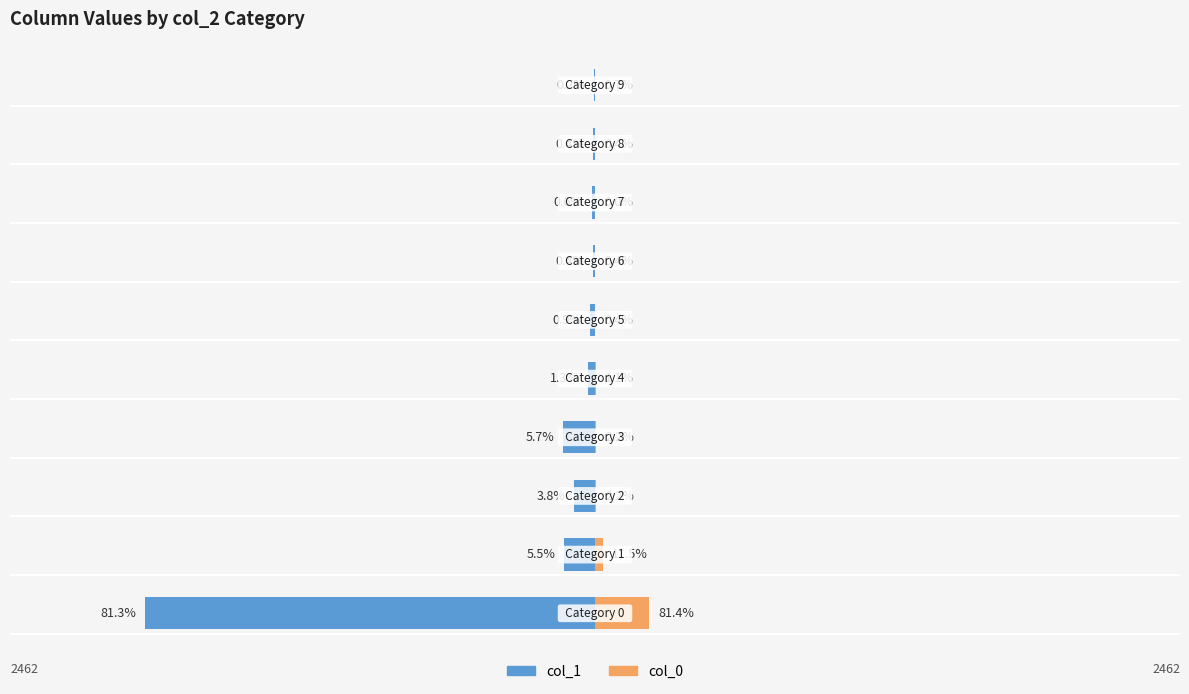

At 8, list the series in order from smallest to largest.

col_1, col_0